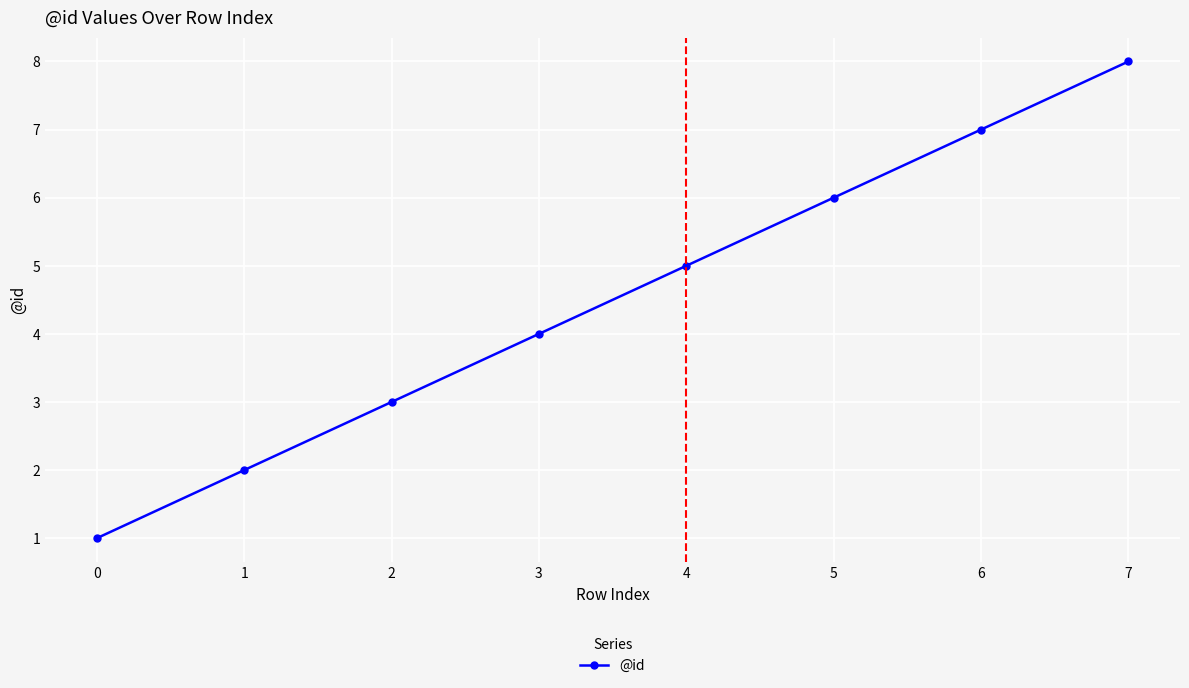

Reading left to right, list all the values displayed in this chart.

0=1	1=2	2=3	3=4	4=5	5=6	6=7	7=8